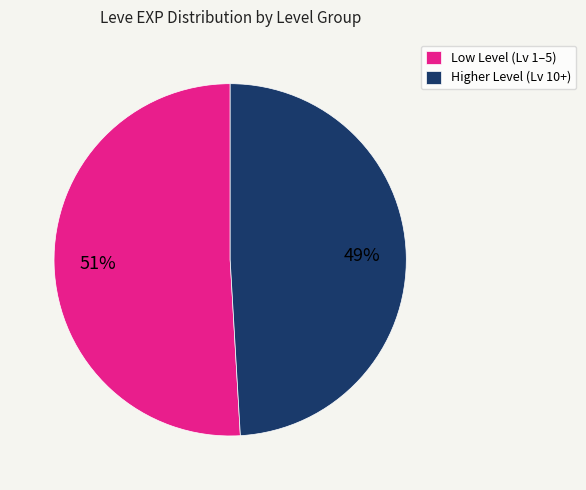

How many segments does this pie chart have?

2